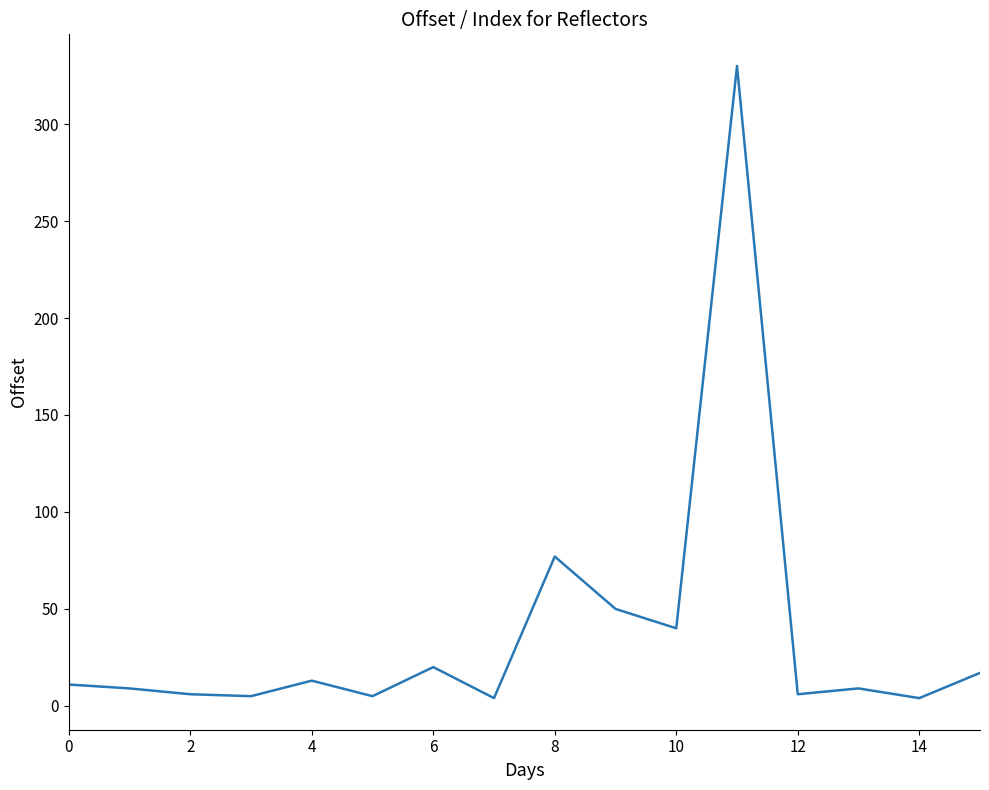

What is the maximum value shown in the chart?

330